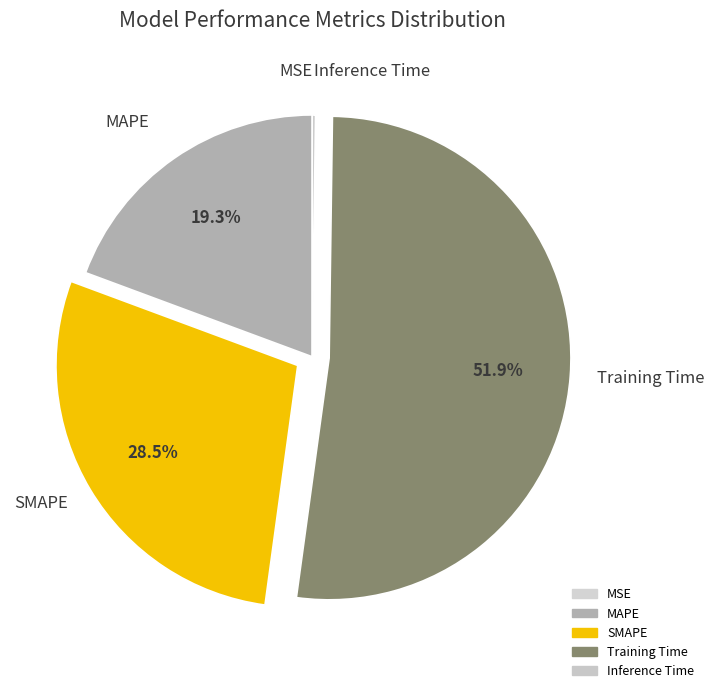

Is there a majority slice in this chart?

Yes